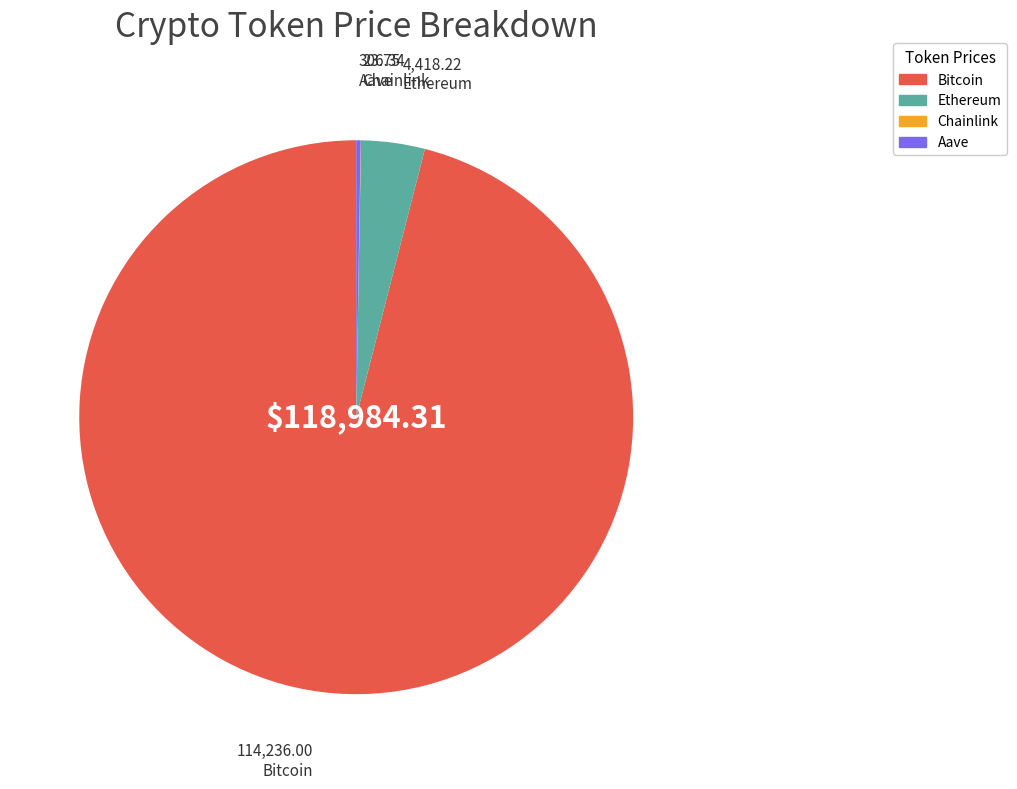

Which category has the biggest portion of the pie?

Bitcoin